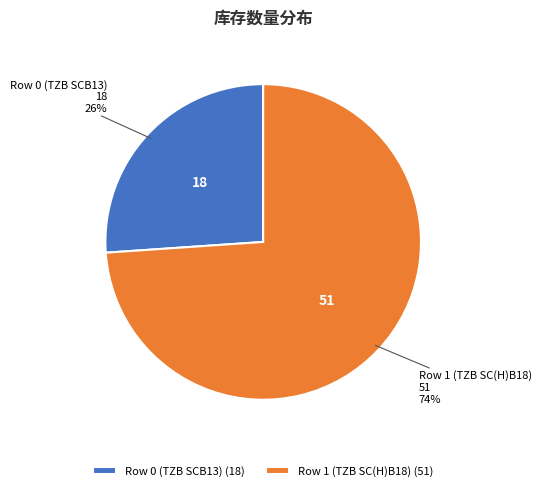

Which slice is the largest?

Row 1 (TZB SC(H)B18)